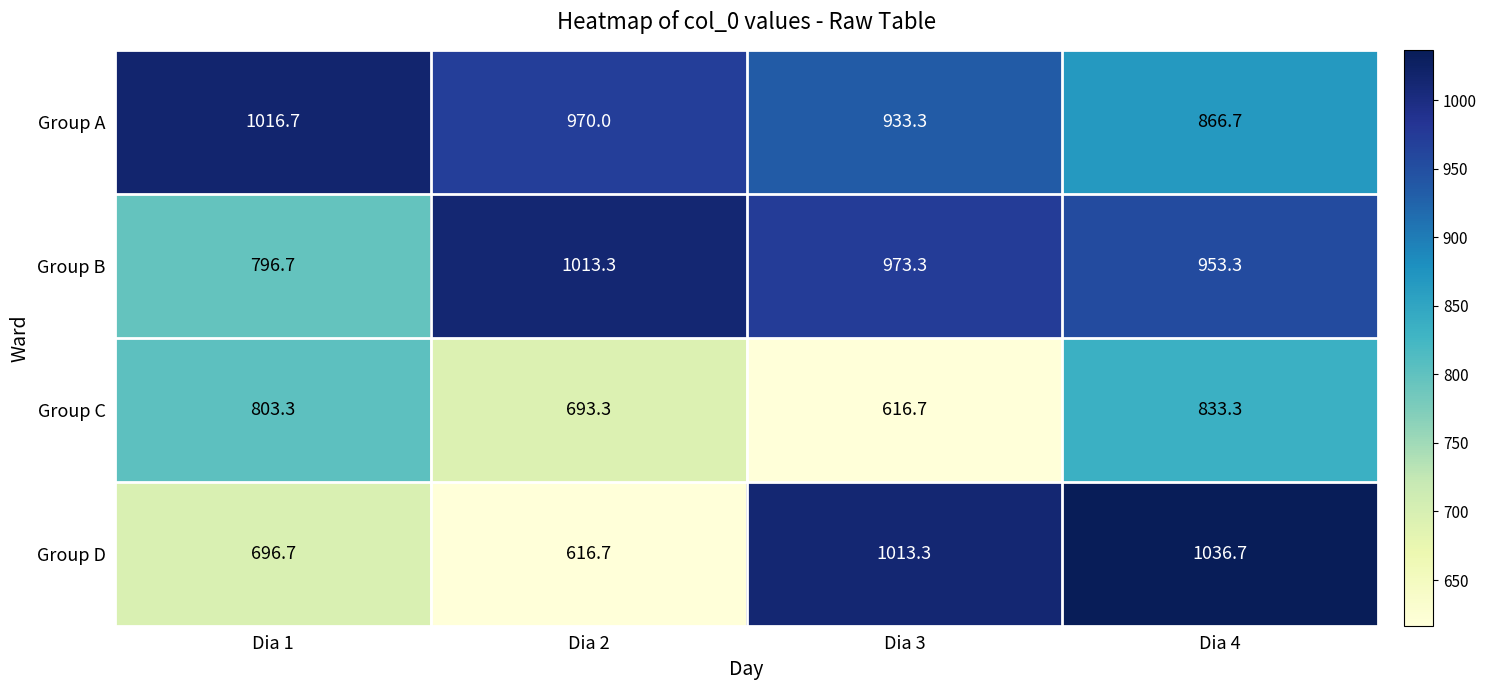

List the labels in order of Group A value, largest first.

Dia 1, Dia 2, Dia 3, Dia 4